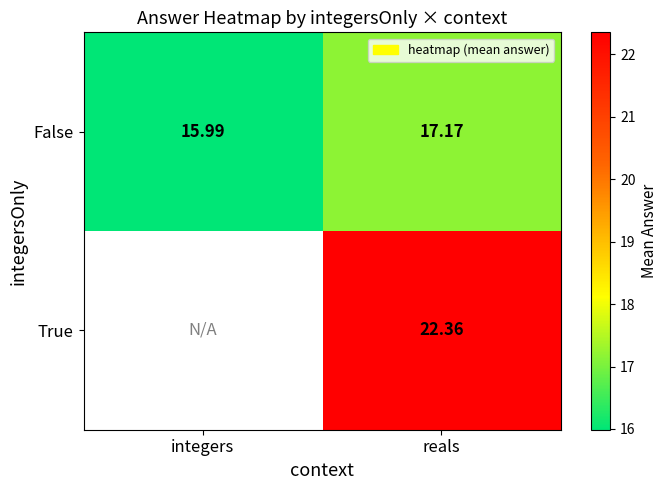

List the labels in order of False value, largest first.

reals, integers